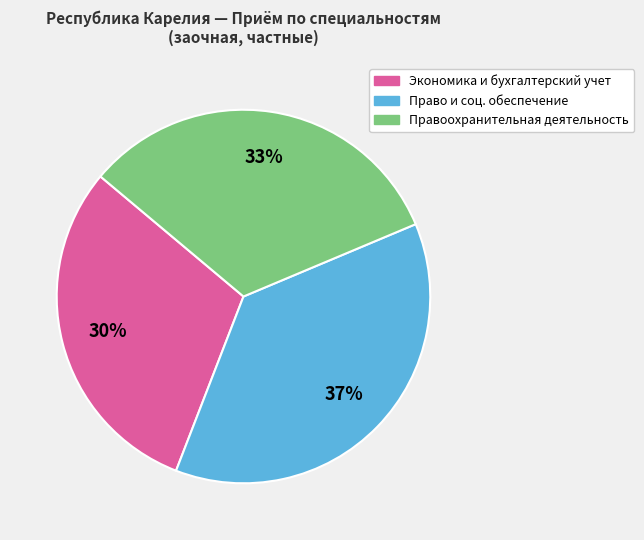

To the nearest percent, what is the difference between the largest and smallest slice percentages?

7%